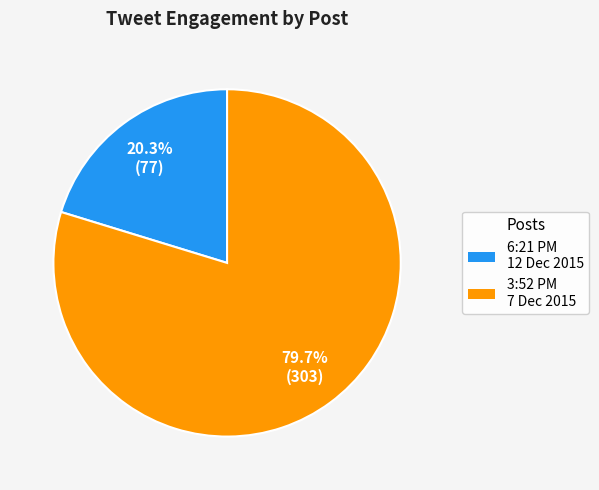

Is there any slice that represents more than half of the pie?

Yes